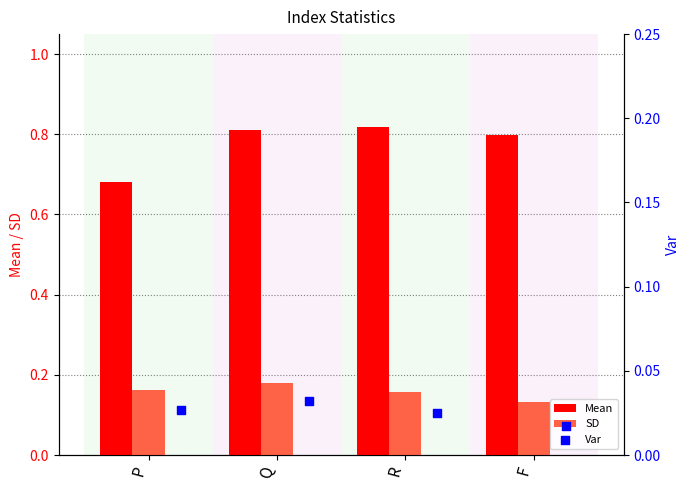

Which series has the largest total across all categories?

Mean